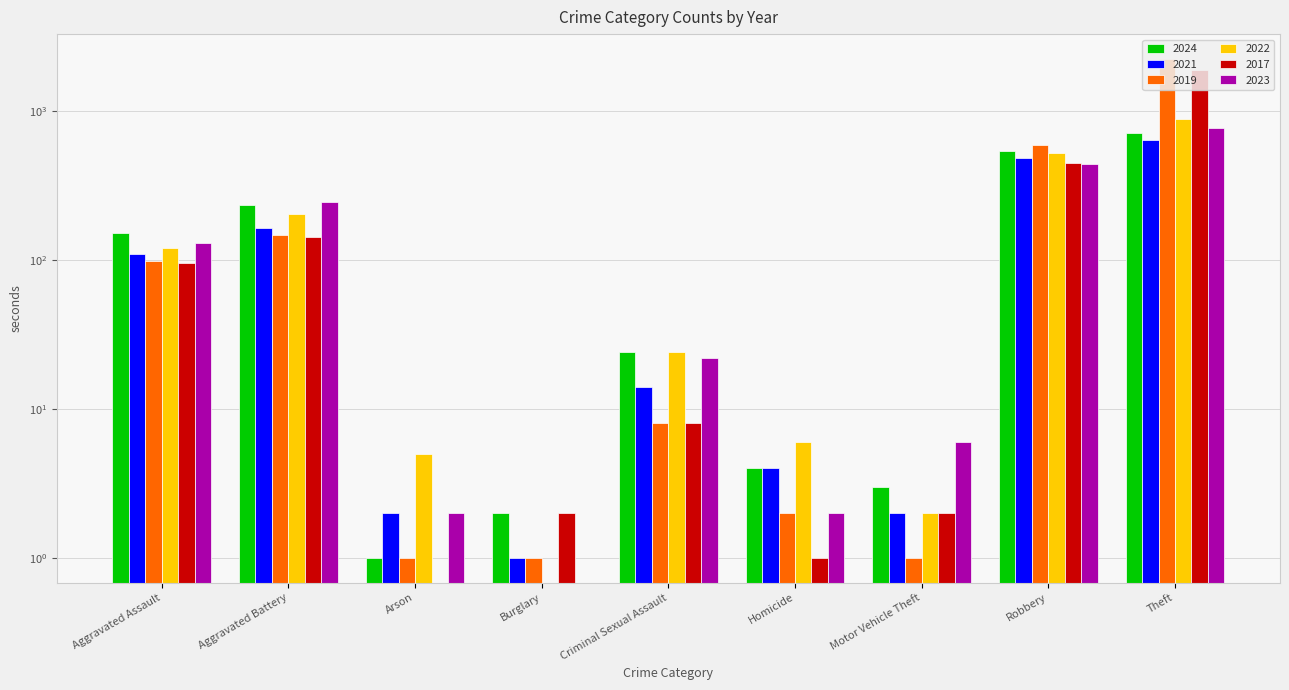

Does the chart contain any negative values?

No